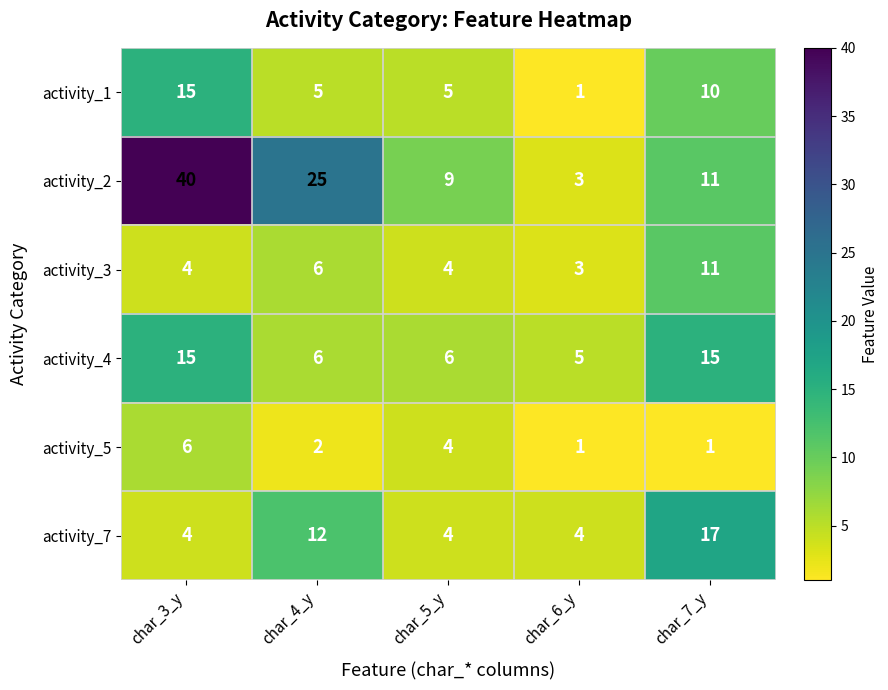

What is the average value of the activity_3 series?

6